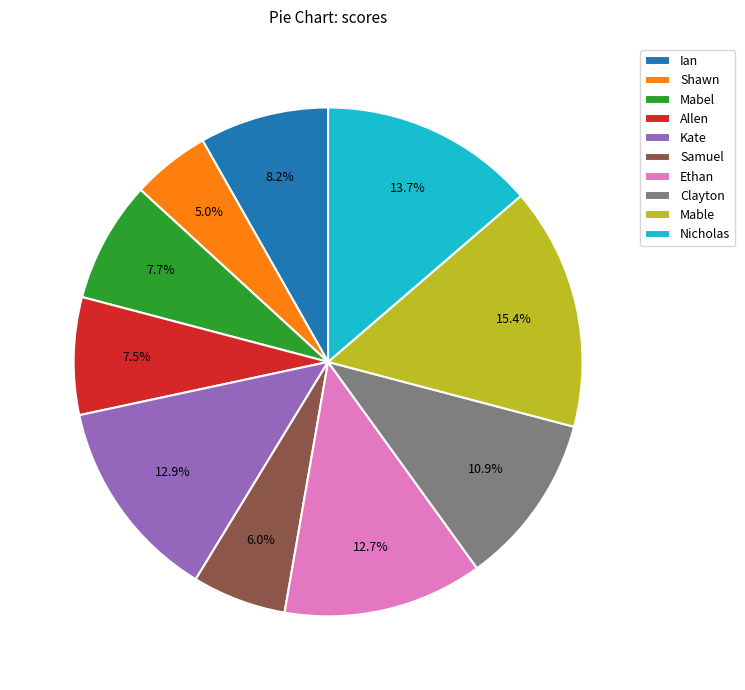

Combined, what portion of the pie is Kate and Mabel?

20.6%